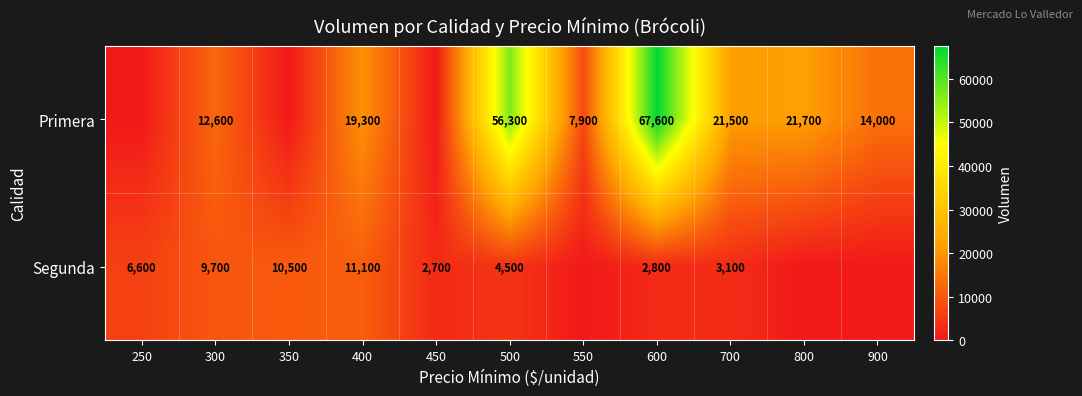

What is the total value across all series at 500?

60800